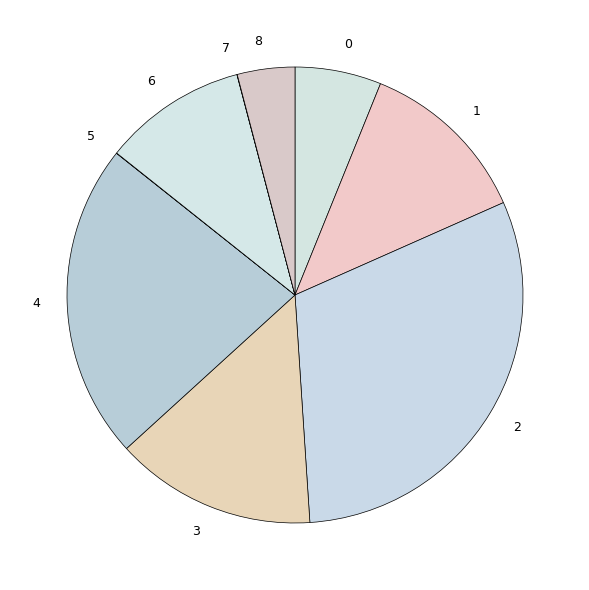

Do 0 and 6 together represent more than half of the pie?

No